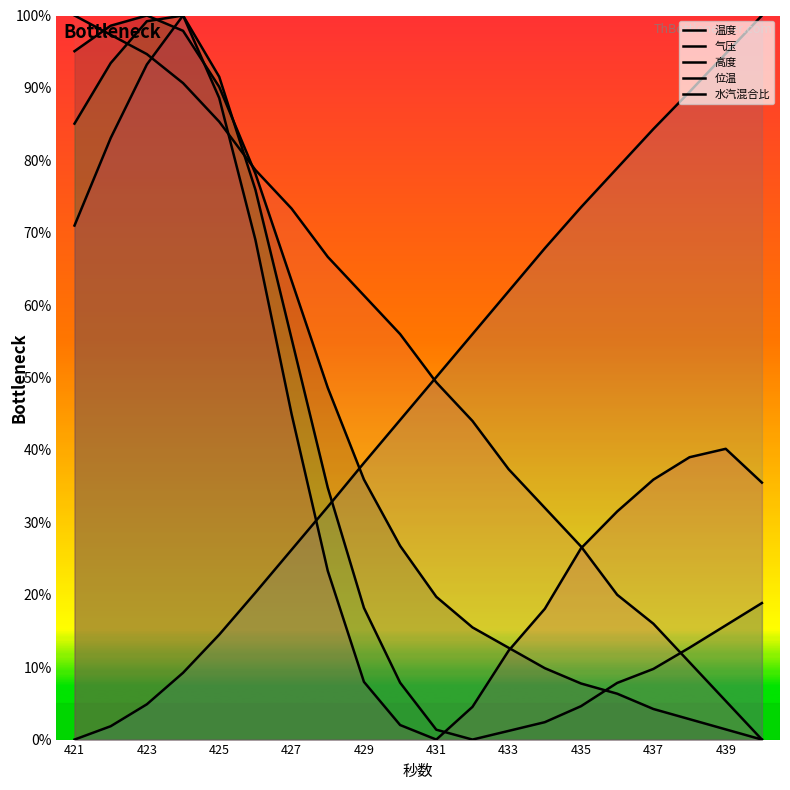

How many lines are shown in the chart?

5